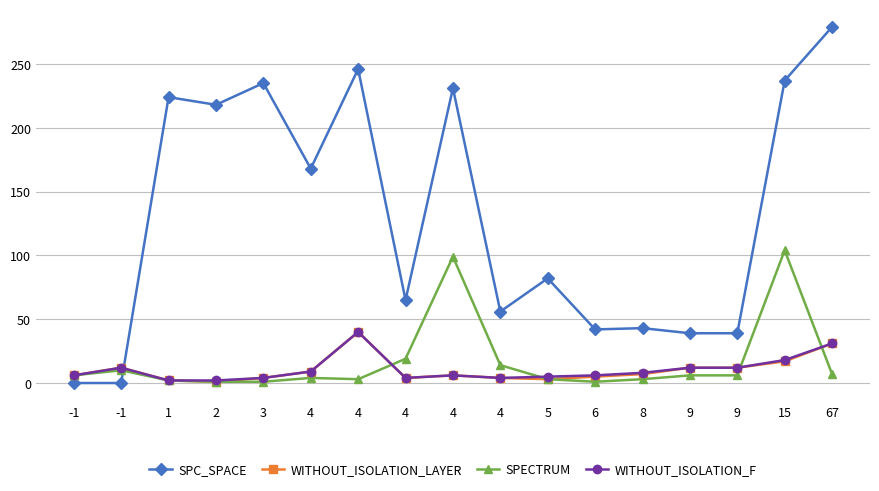

What is the difference between the maximum and minimum values in the WITHOUT_ISOLATION_F series?

38